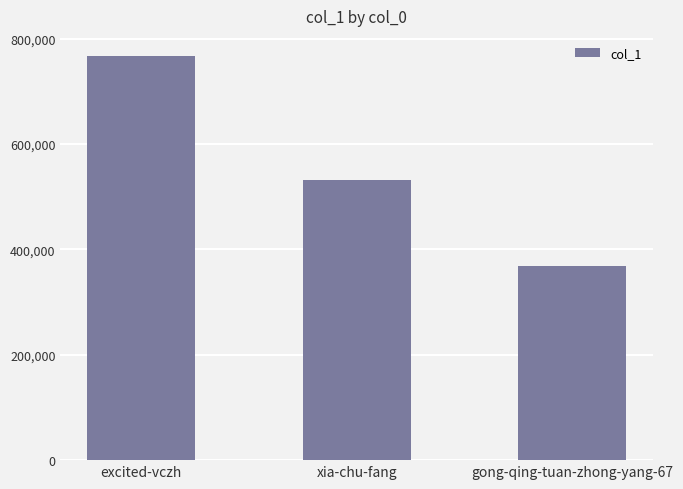

Which category has the lowest value across all series?

gong-qing-tuan-zhong-yang-67